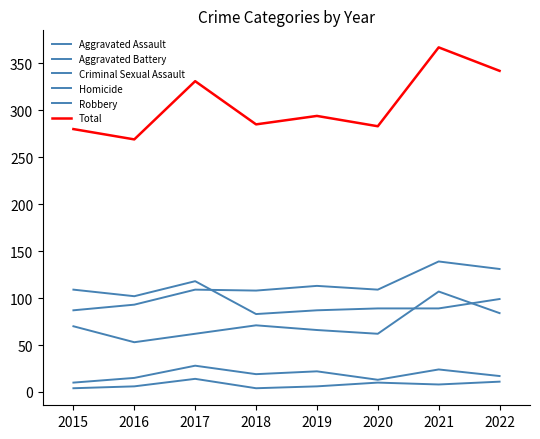

What is the total value across all series at 2017?

662